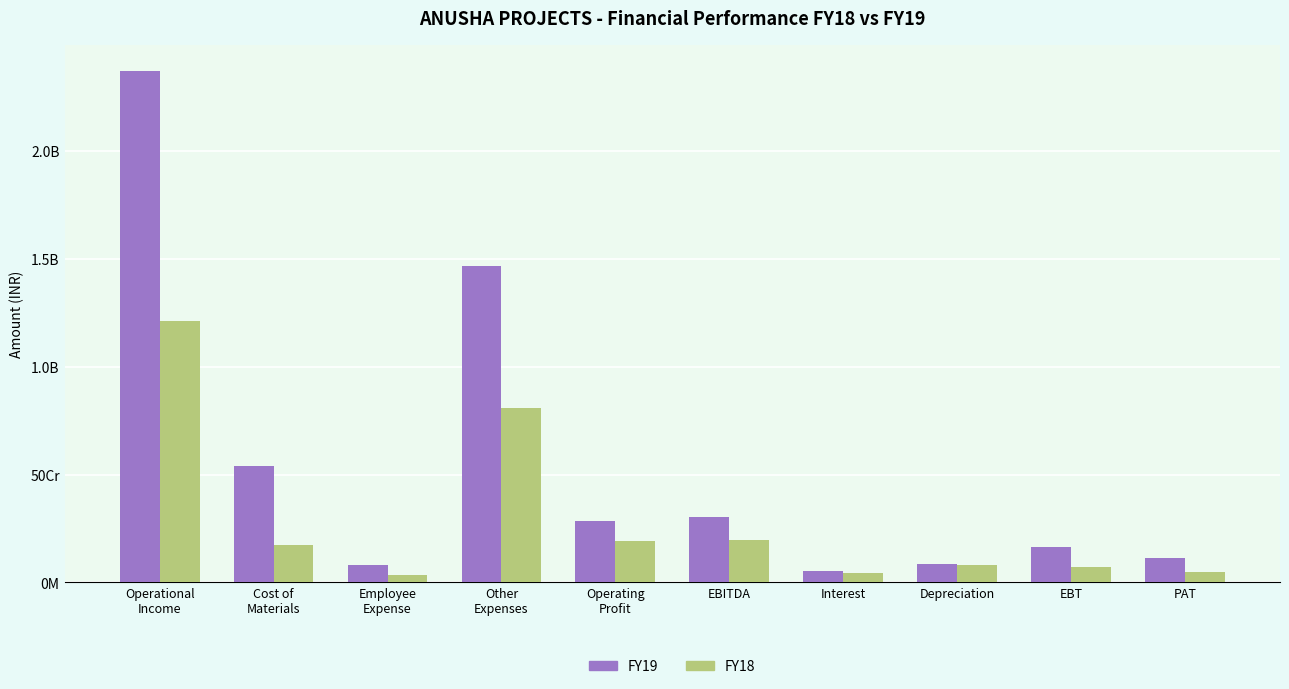

What are all the series names shown in the legend?

FY19, FY18